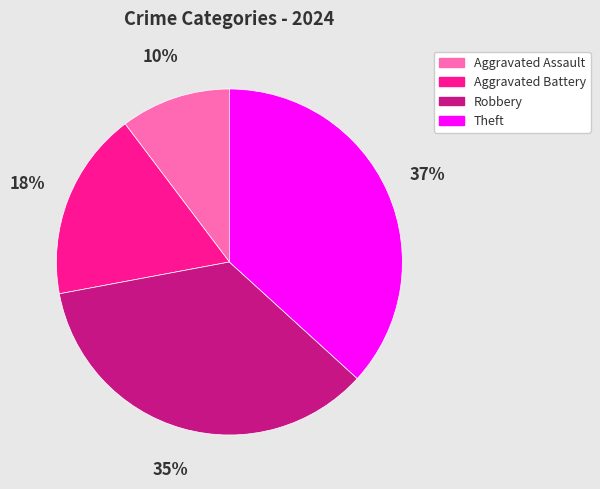

Which has a higher value, Theft or Aggravated Assault?

Theft